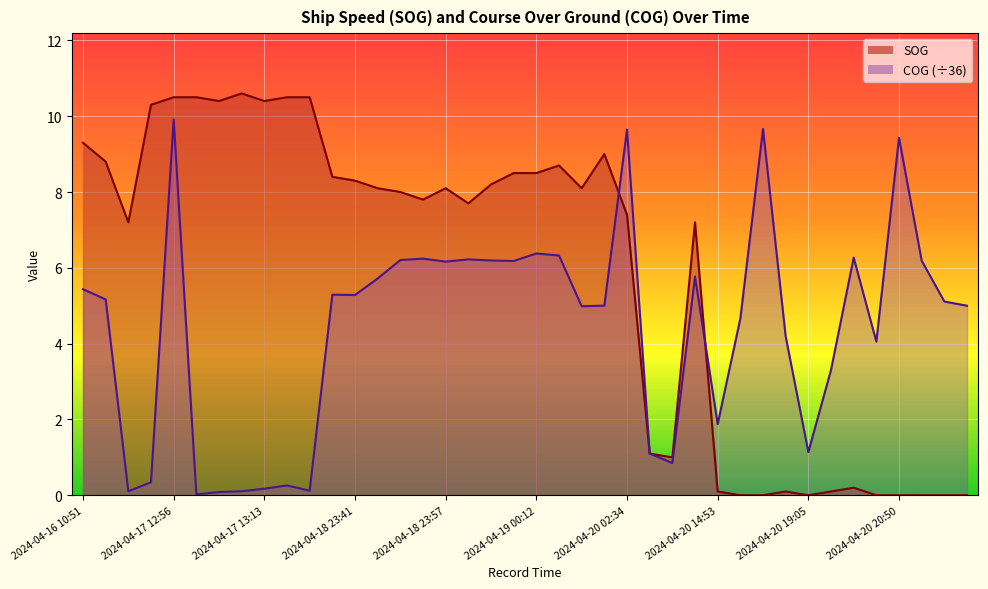

After their last crossing, which series has the higher values: COG or SOG?

COG